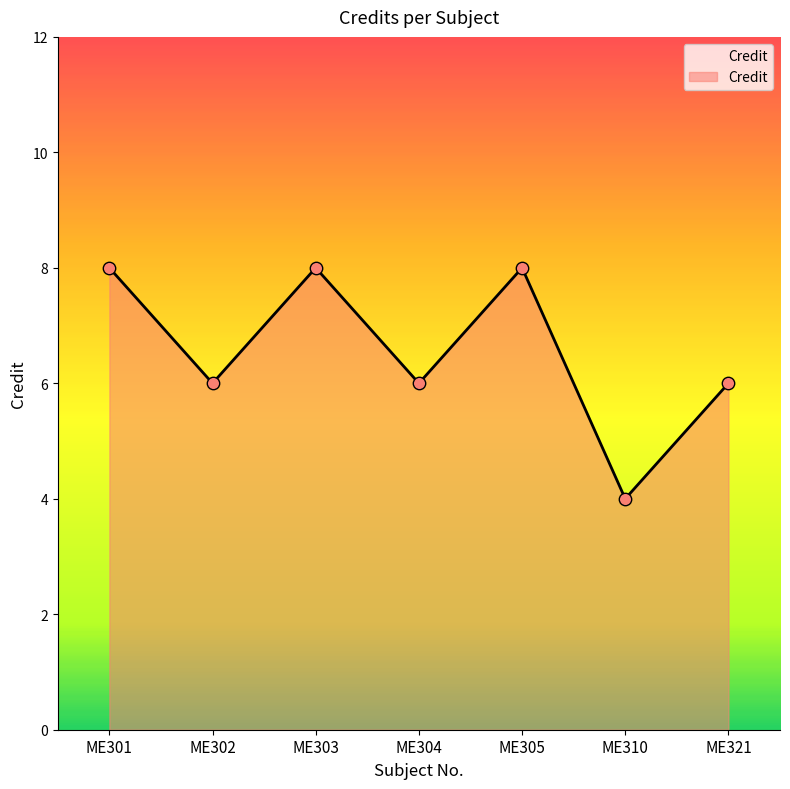

Which has a higher value, ME301 or ME310?

ME301